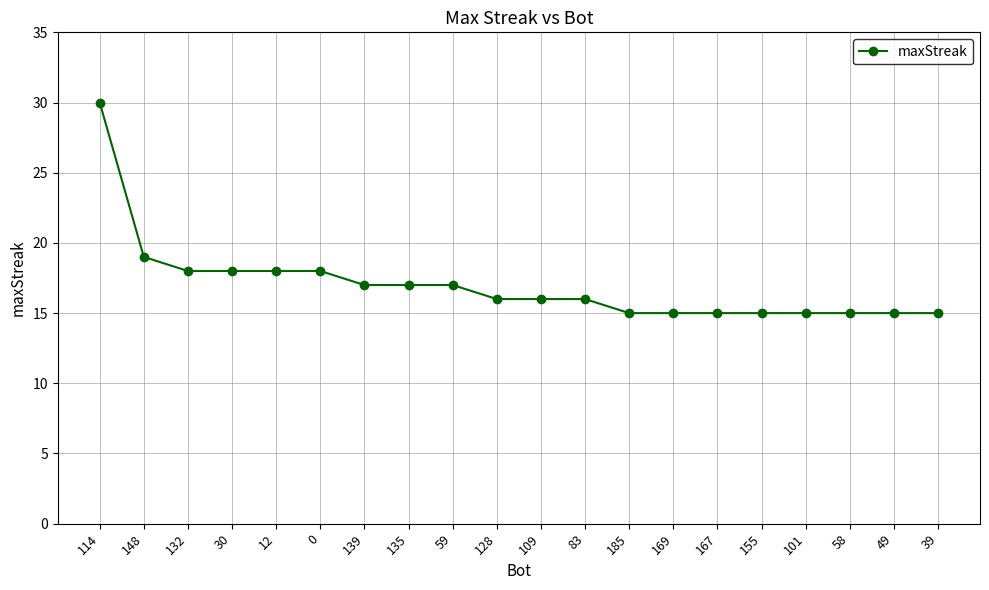

True or false: the data shows 15 at 58.

True